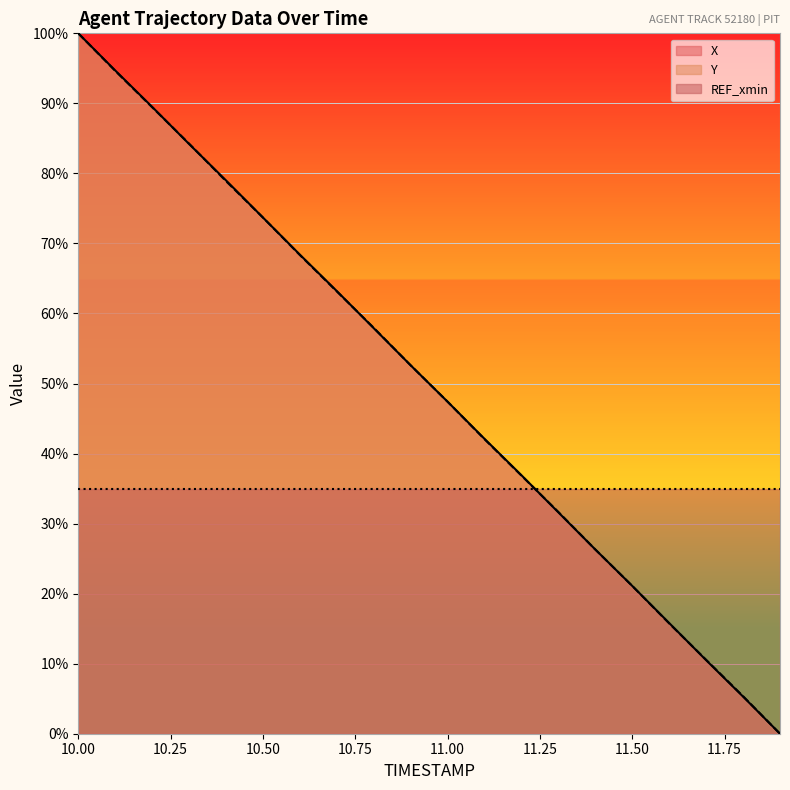

Where do Y and X first cross each other?

10.2 and 10.3